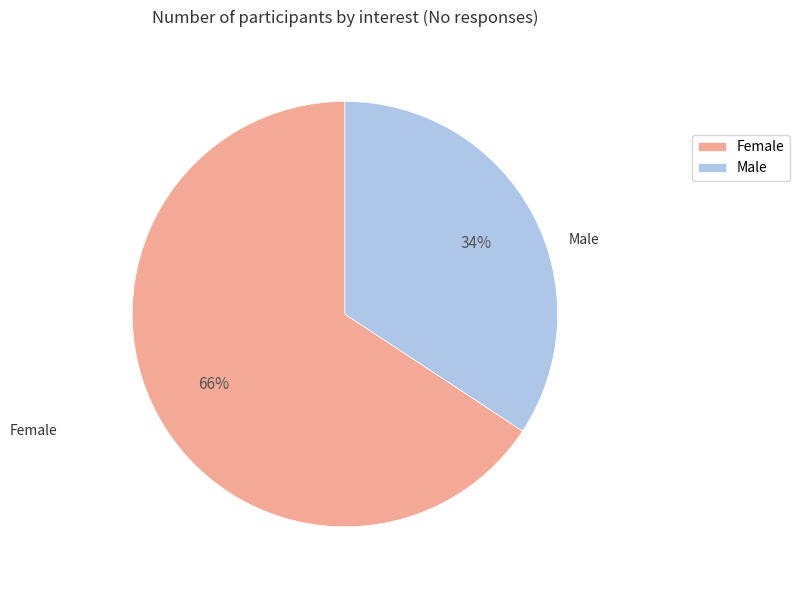

What is the smallest slice in the pie chart?

Male